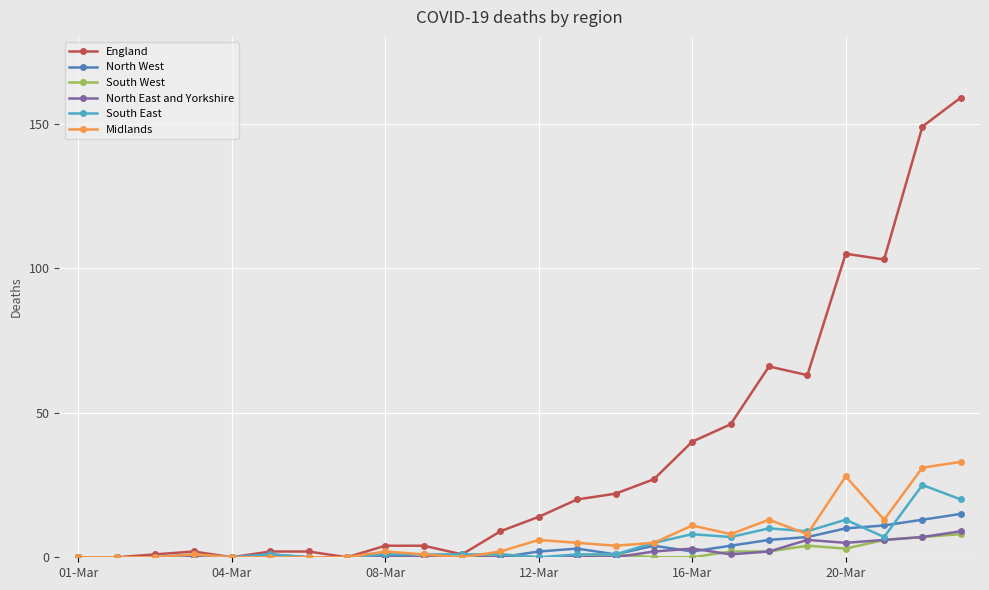

Does the chart display data point markers on the line(s)?

Yes